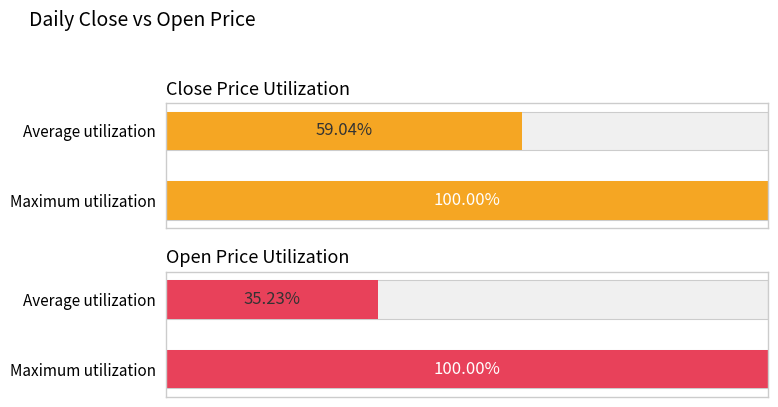

Reading left to right, extract all data points from this chart.

close: 59.0	100.0
open: 35.2	100.0